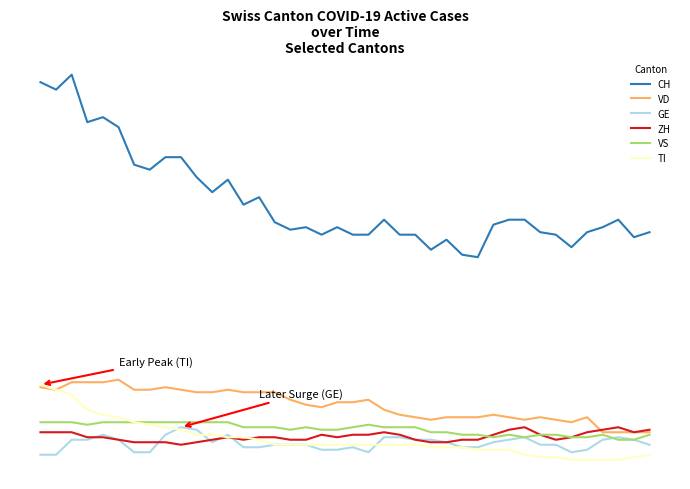

Reading right to left, transcribe all the data shown in this chart.

CH: 39=91	38=89	37=96	36=93	35=91	34=85	33=90	32=91	31=96	30=96	29=94	28=81	27=82	26=88	25=84	24=90	23=90	22=96	21=90	20=90	19=93	18=90	17=93	16=92	15=95	14=105	13=102	12=112	11=107	10=113	9=121	8=121	7=116	6=118	5=133	4=137	3=135	2=154	1=148	0=151
VD: 39=11	38=11	37=11	36=11	35=17	34=15	33=16	32=17	31=16	30=17	29=18	28=17	27=17	26=17	25=16	24=17	23=18	22=20	21=24	20=23	19=23	18=21	17=22	16=24	15=27	14=27	13=27	12=28	11=27	10=27	9=28	8=29	7=28	6=28	5=32	4=31	3=31	2=31	1=28	0=29
GE: 39=6	38=8	37=9	36=8	35=4	34=3	33=6	32=6	31=9	30=8	29=7	28=5	27=5	26=7	25=8	24=8	23=9	22=9	21=3	20=5	19=4	18=4	17=6	16=6	15=6	14=5	13=5	12=10	11=7	10=12	9=13	8=10	7=3	6=3	5=8	4=10	3=8	2=8	1=2	0=2
ZH: 39=12	38=11	37=13	36=12	35=11	34=9	33=8	32=10	31=13	30=12	29=10	28=8	27=8	26=7	25=7	24=8	23=10	22=11	21=10	20=10	19=9	18=10	17=8	16=8	15=9	14=9	13=8	12=9	11=8	10=7	9=6	8=7	7=7	6=7	5=8	4=9	3=9	2=11	1=11	0=11
VS: 39=10	38=8	37=8	36=10	35=9	34=9	33=10	32=10	31=9	30=10	29=9	28=10	27=10	26=11	25=11	24=13	23=13	22=13	21=14	20=13	19=12	18=12	17=13	16=12	15=13	14=13	13=13	12=15	11=15	10=15	9=15	8=15	7=15	6=15	5=15	4=15	3=14	2=15	1=15	0=15
TI: 39=2	38=1	37=0	36=0	35=0	34=0	33=1	32=1	31=2	30=4	29=4	28=4	27=5	26=5	25=5	24=6	23=6	22=6	21=6	20=6	19=6	18=6	17=6	16=6	15=6	14=8	13=9	12=9	11=10	10=10	9=12	8=13	7=14	6=15	5=17	4=18	3=20	2=26	1=28	0=30